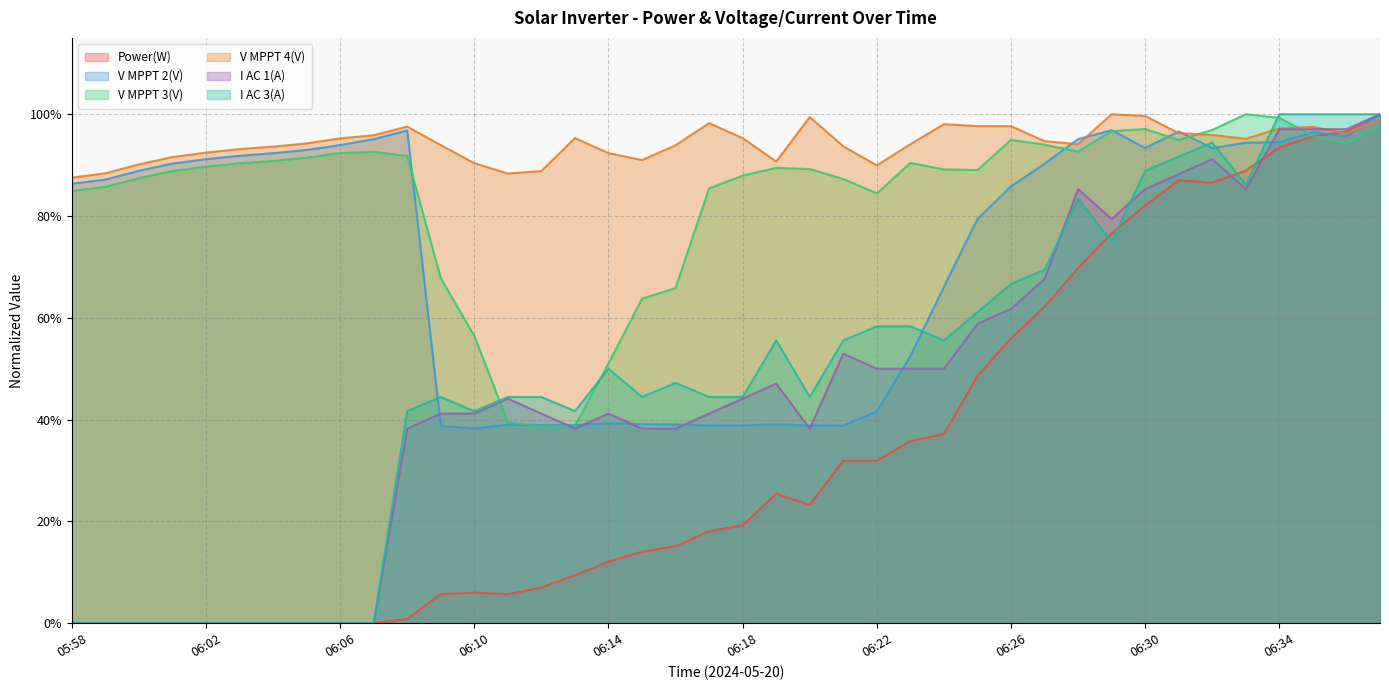

True or false: V MPPT 4(V) and V MPPT 3(V) cross at least once.

True